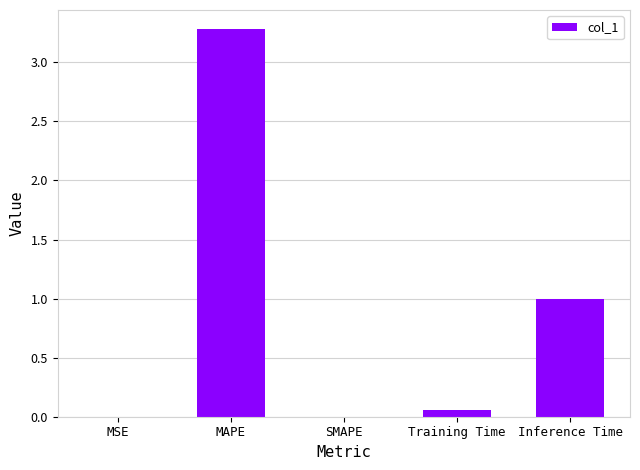

What is the change in value from MSE to Inference Time?

+1.0